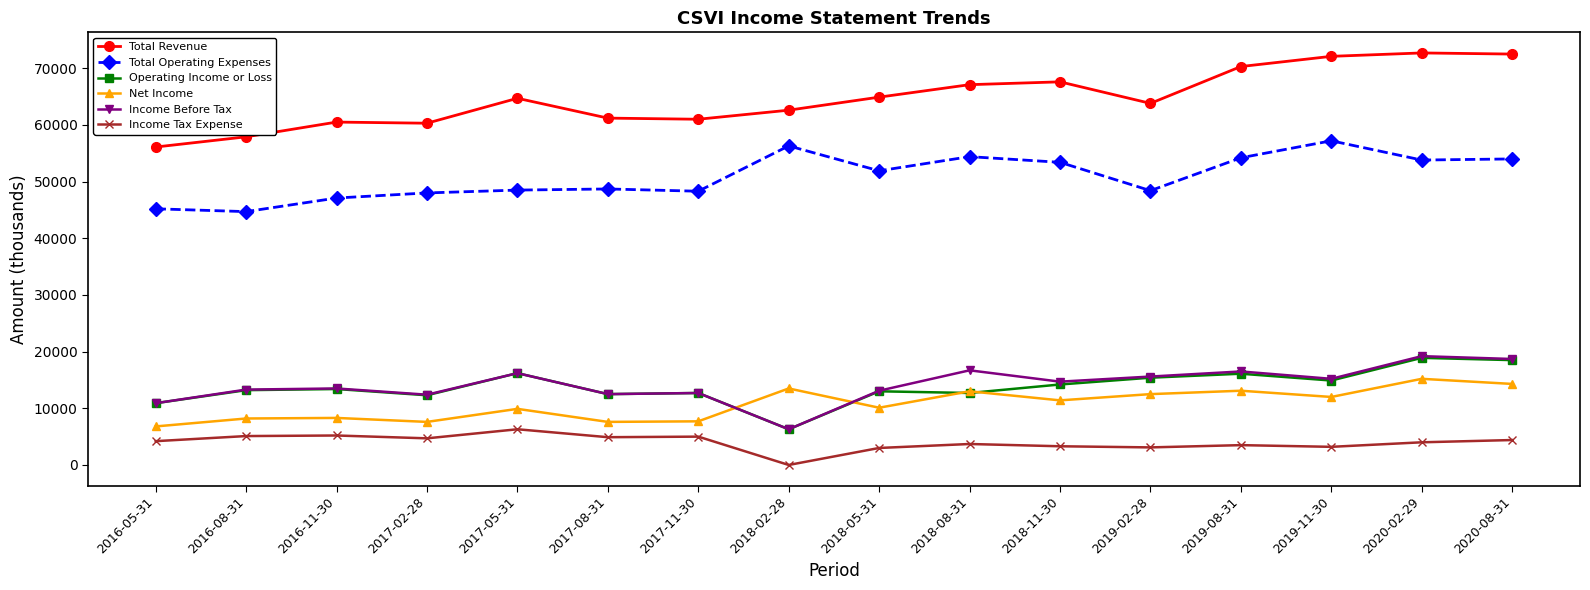

What value does the Net Income series have at 2020-02-29, to the nearest 50?

15200